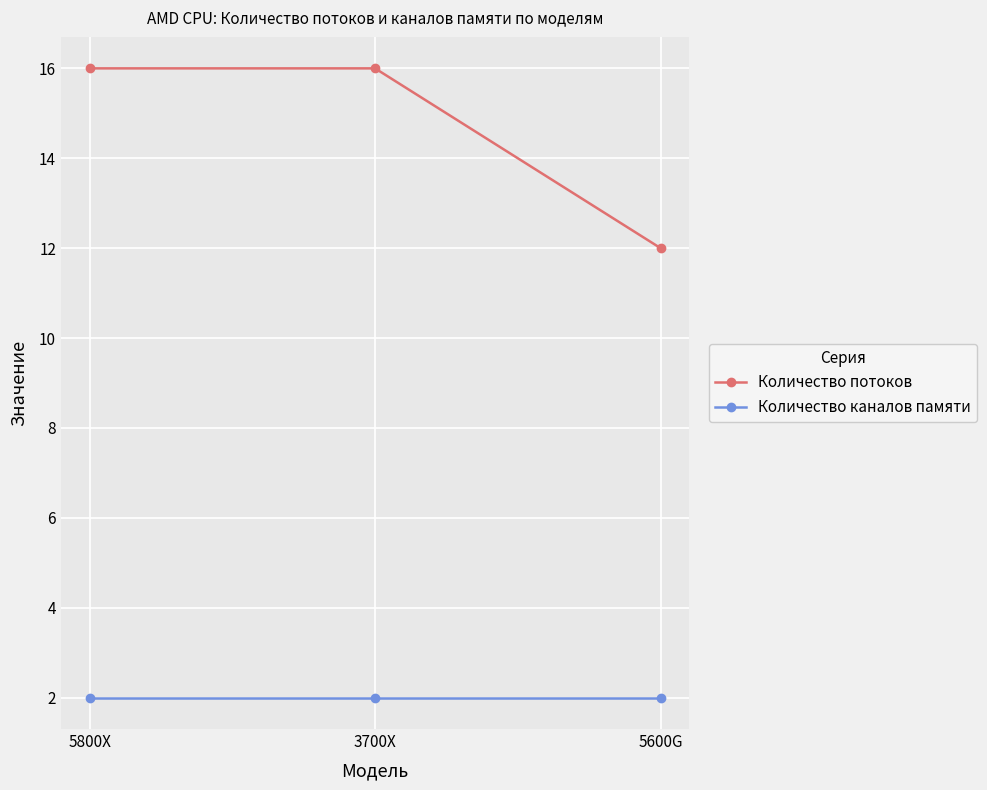

Which series has the largest range (max minus min)?

Количество потоков